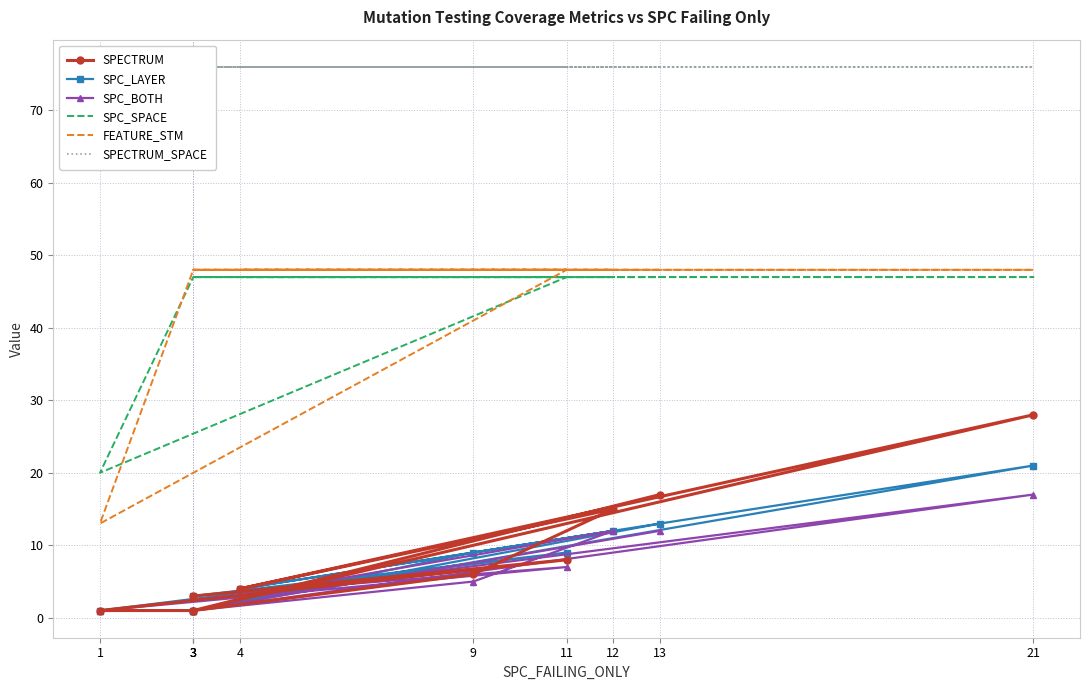

Reading left to right, list all the values displayed in this chart.

SPECTRUM: 3=3	11=8	1=1	3=1	9=6	12=15	4=4	21=28	3=1	13=17
SPC_LAYER: 3=3	11=9	1=1	3=1	9=9	12=12	4=4	21=21	3=1	13=13
SPC_BOTH: 3=3	11=7	1=1	3=1	9=5	12=12	4=3	21=17	3=1	13=12
SPC_SPACE: 3=47	11=47	1=20	3=47	9=47	12=47	4=47	21=47	3=47	13=47
FEATURE_STM: 3=48	11=48	1=13	3=48	9=48	12=48	4=48	21=48	3=48	13=48
SPECTRUM_SPACE: 3=76	11=76	1=76	3=76	9=76	12=76	4=76	21=76	3=76	13=76